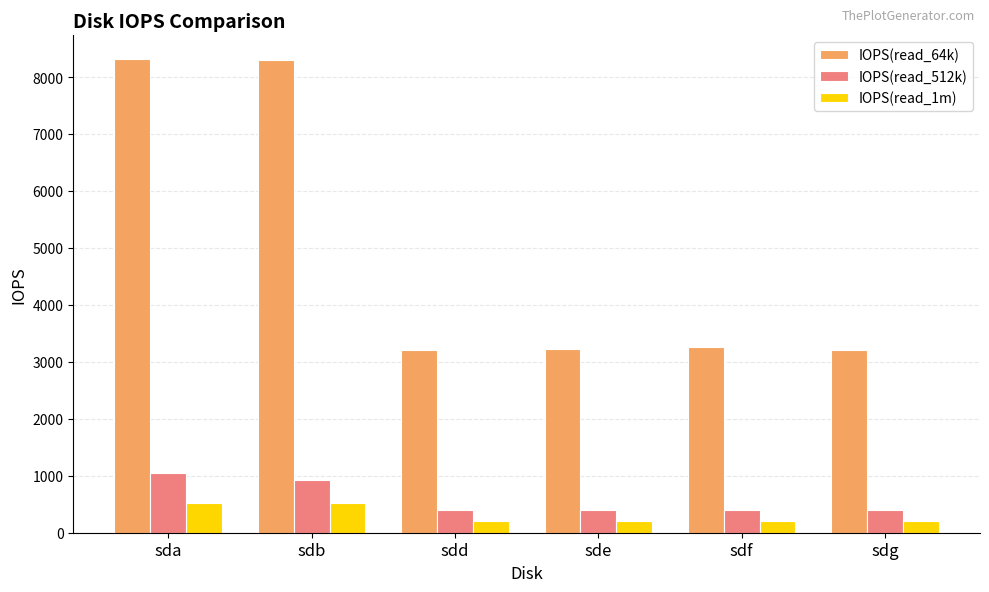

How many bars are there in each group?

3